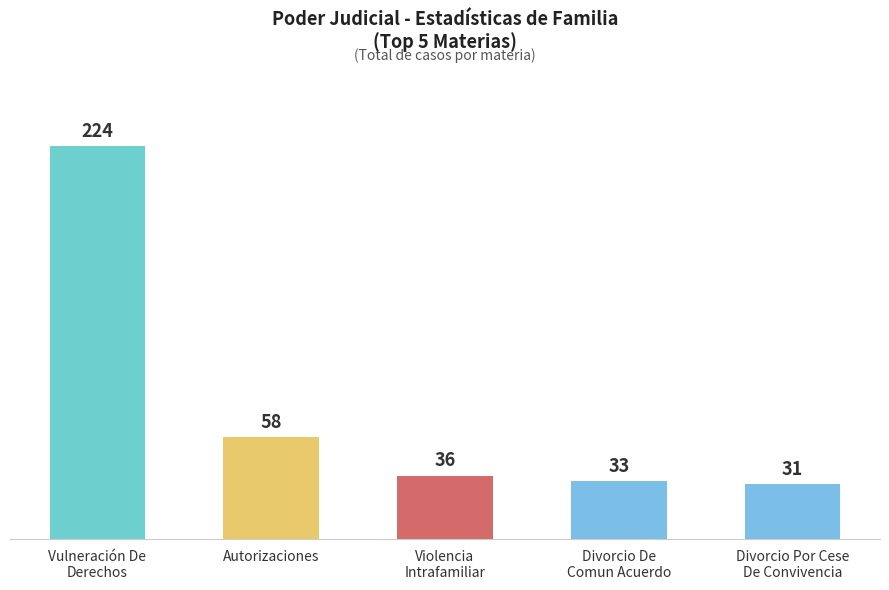

Approximately how many times larger is the value at Violencia
Intrafamiliar compared to Divorcio De
Comun Acuerdo?

1.1